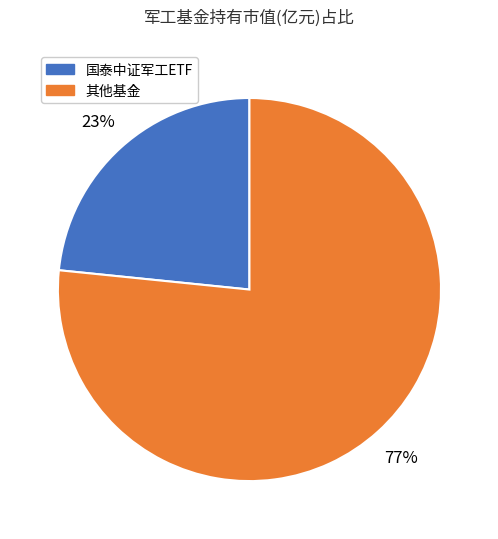

To the nearest percent, what is the average slice percentage?

50%